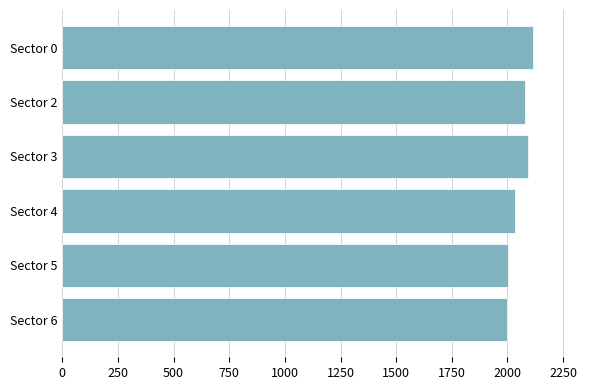

The value at Sector 3 is 2090.3. True or false?

True